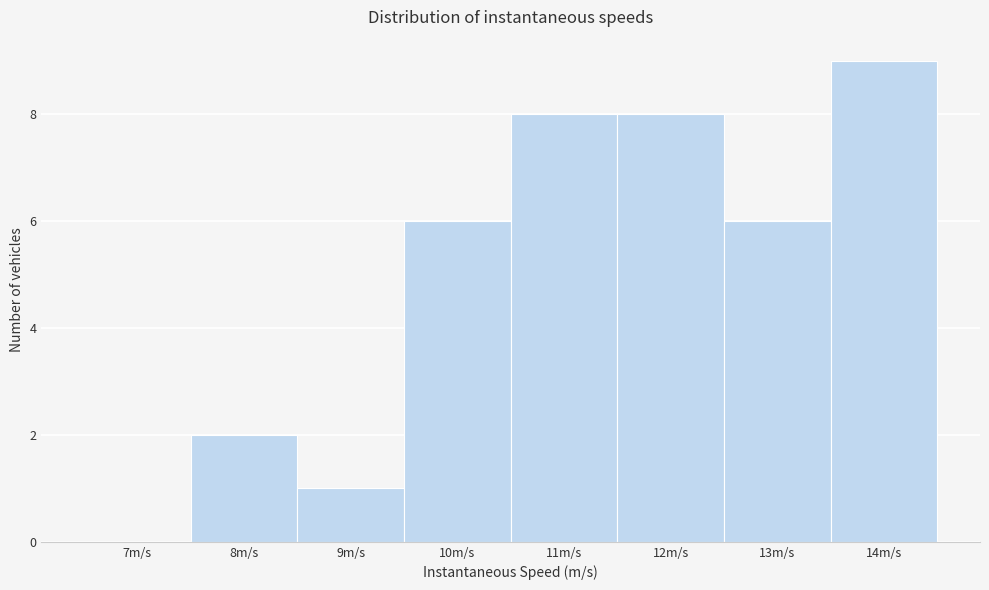

Reading right to left, transcribe all the data shown in this chart.

14m/s=9	13m/s=6	12m/s=8	11m/s=8	10m/s=6	9m/s=1	8m/s=2	7m/s=0